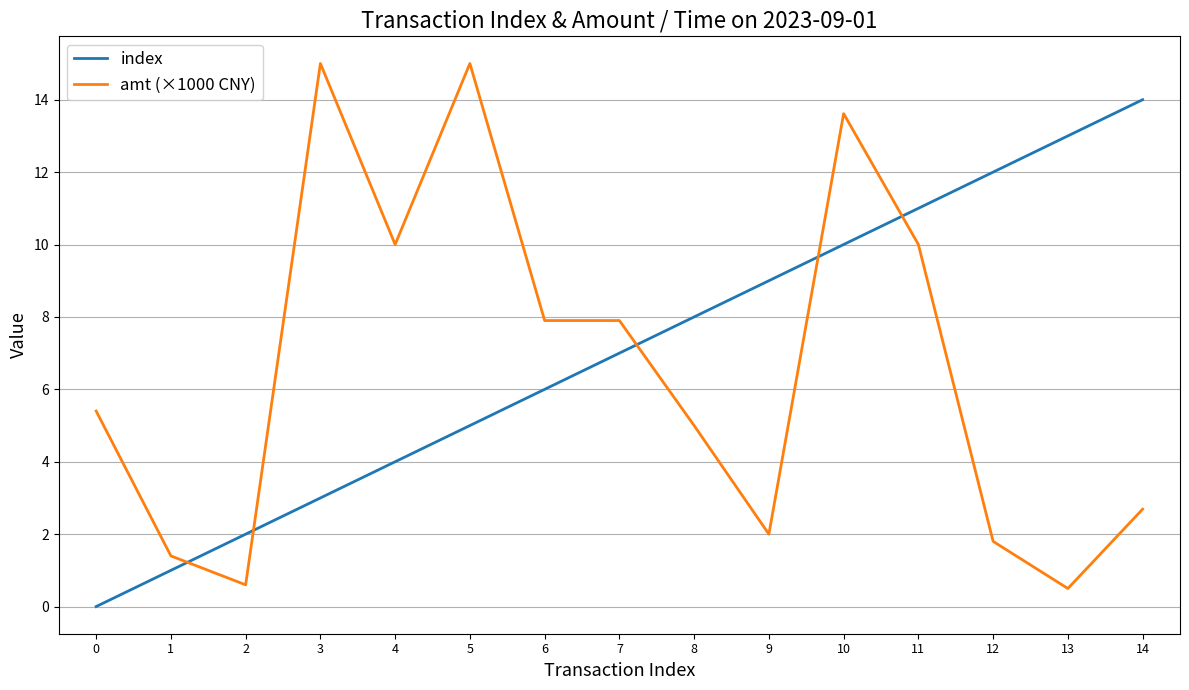

What is the average value of the index series?

7.0